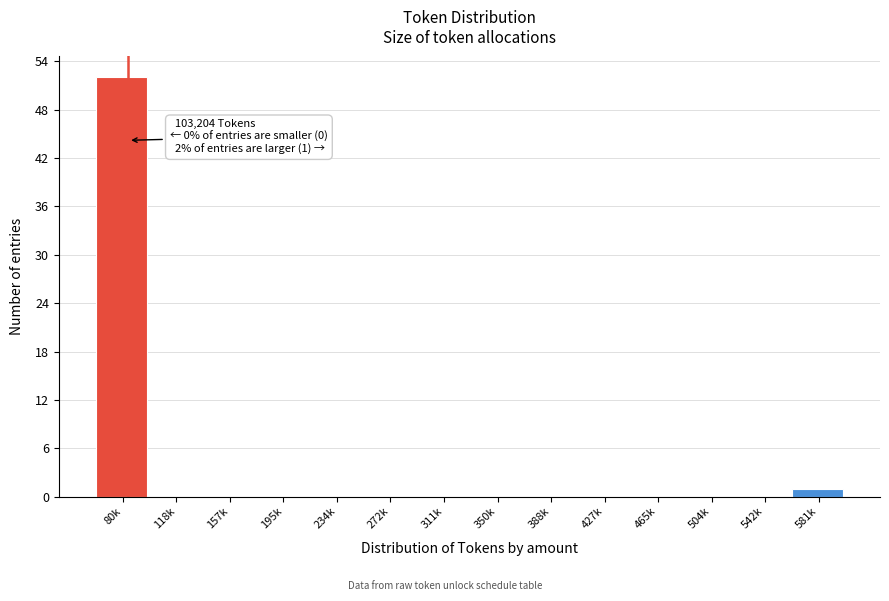

Reading right to left, what are all the values shown in this chart?

581k=1	542k=0	504k=0	465k=0	427k=0	388k=0	350k=0	311k=0	272k=0	234k=0	195k=0	157k=0	118k=0	80k=52